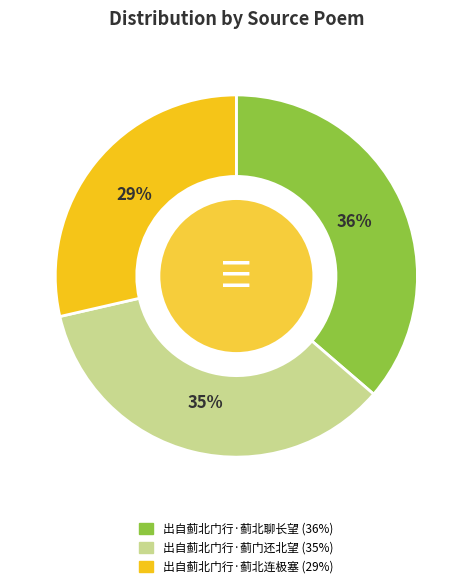

To the nearest percent, what is the combined percentage of 出自蓟北门行·蓟门还北望 and 出自蓟北门行·蓟北连极塞?

64%